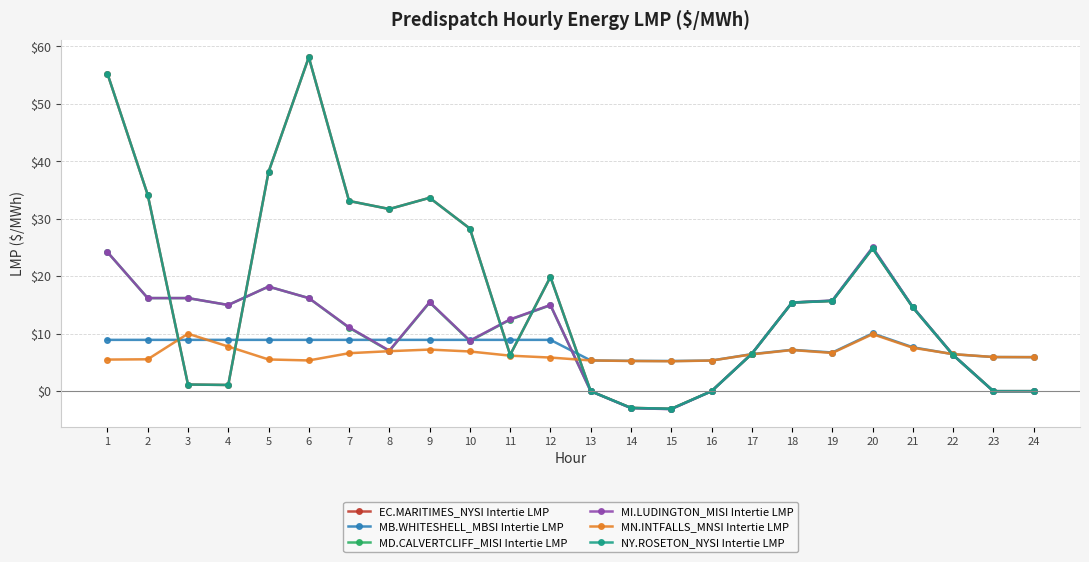

In MN.INTFALLS_MNSI Intertie LMP, how many points are higher than both neighbors (excluding endpoints)?

4